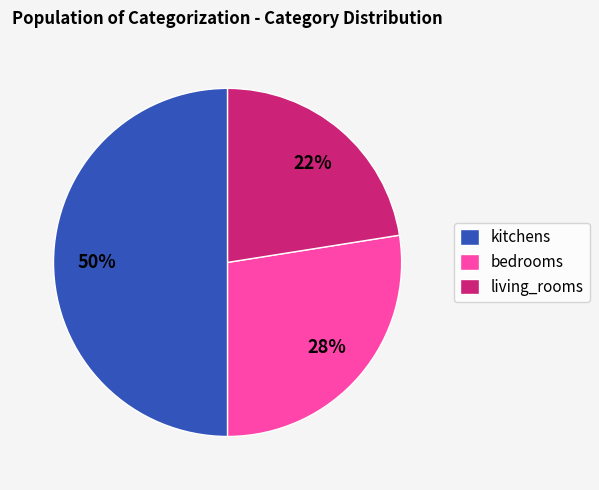

To the nearest percent, what is the average slice percentage?

33%